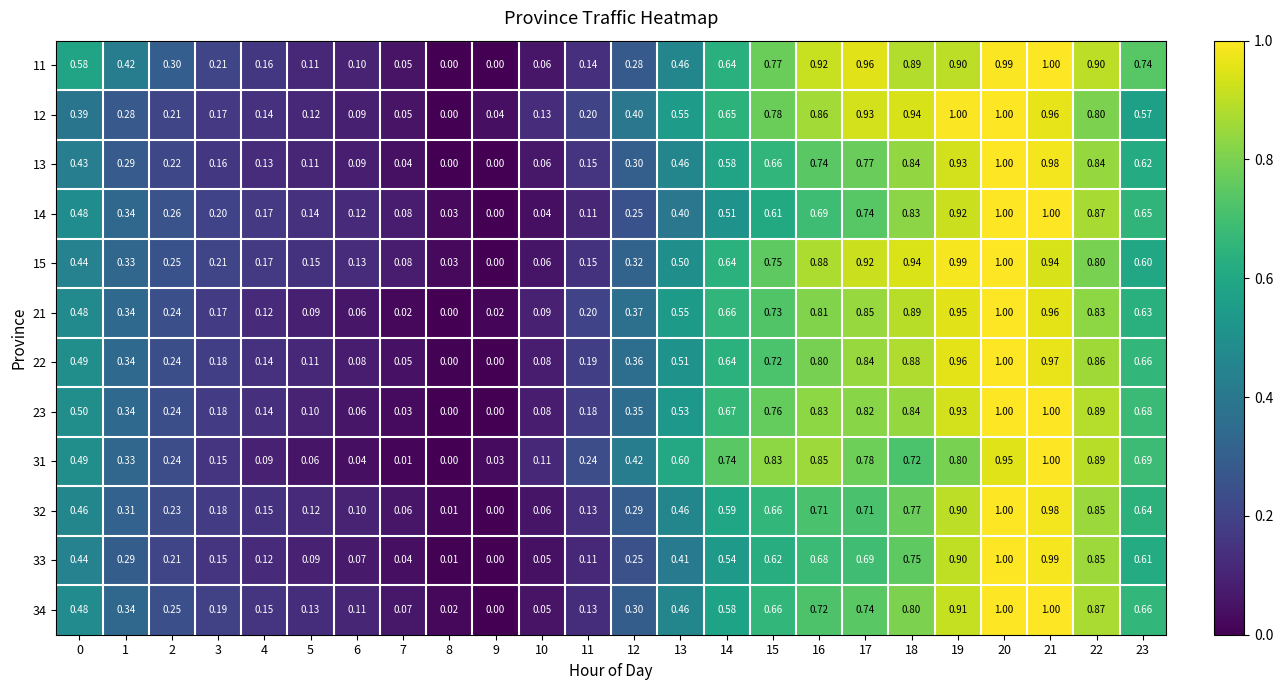

Is the value of 13 at 10 greater than the value of 23 at 15?

No